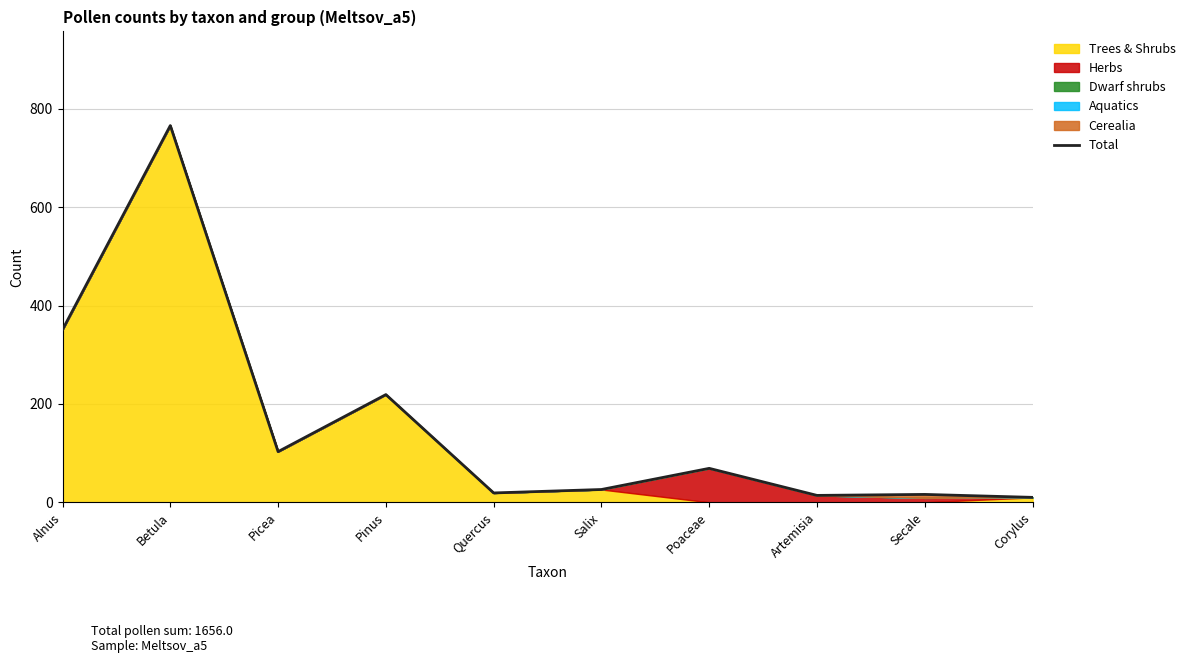

How many values exceed 69?

4